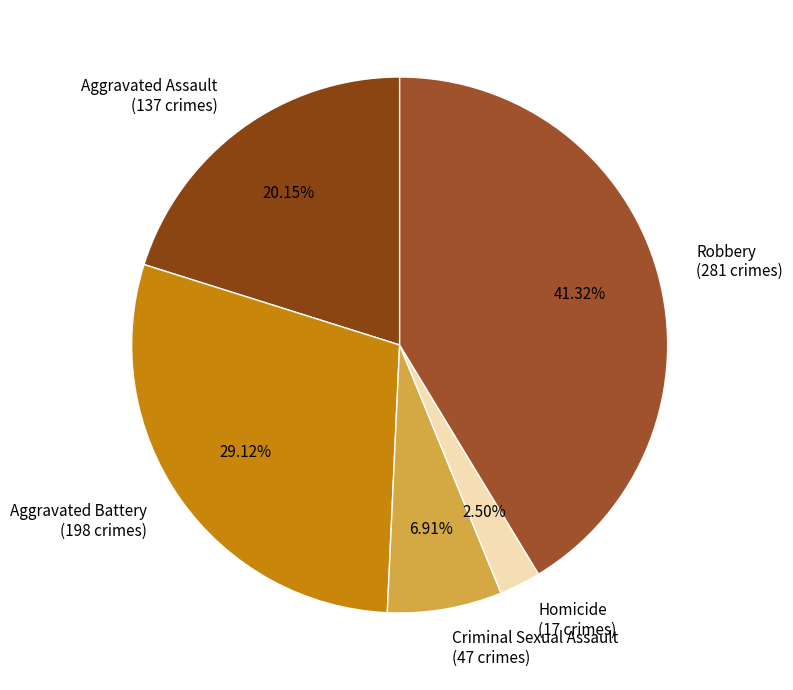

Is it true that Aggravated Battery is 42% of the pie?

False